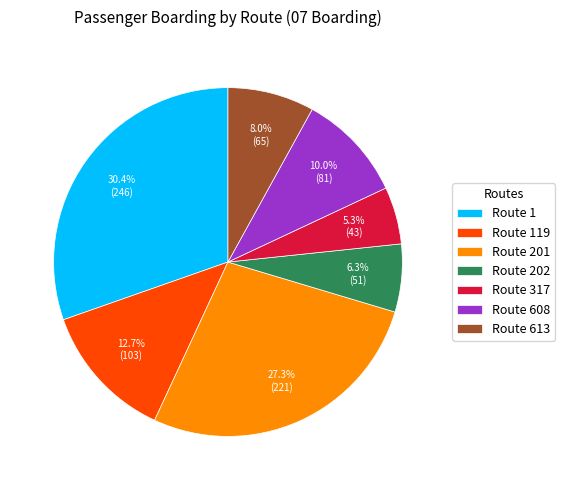

Count the number of slices in the pie.

7